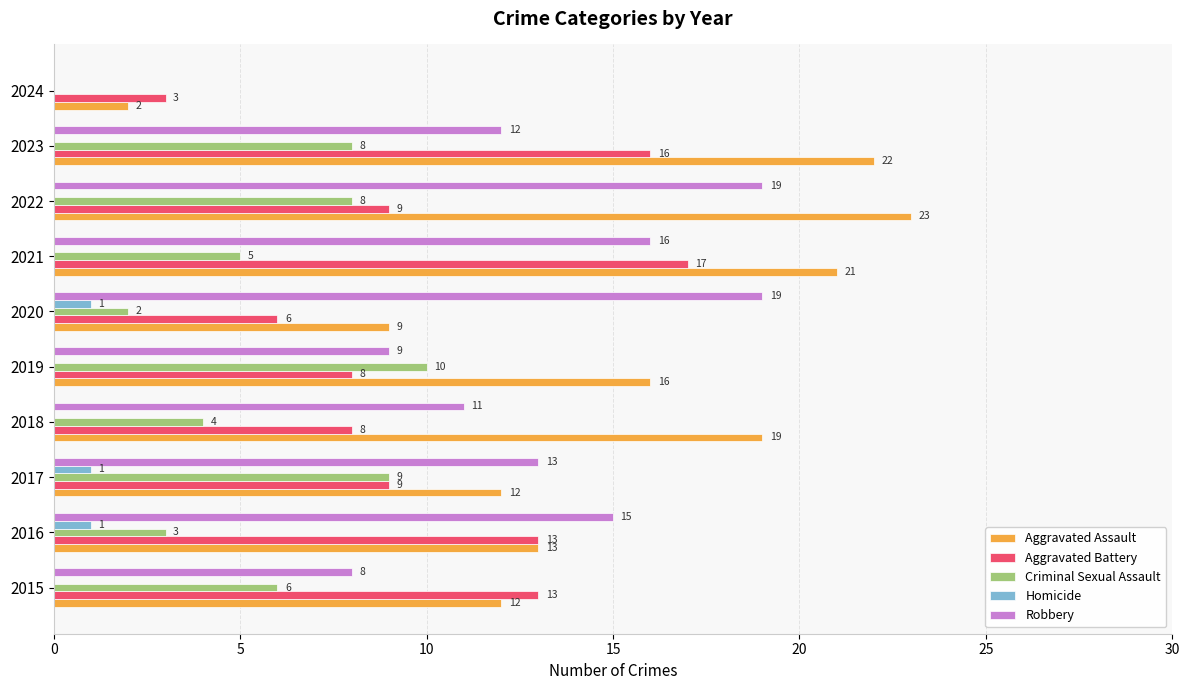

What is the total value across all series at 2020?

37